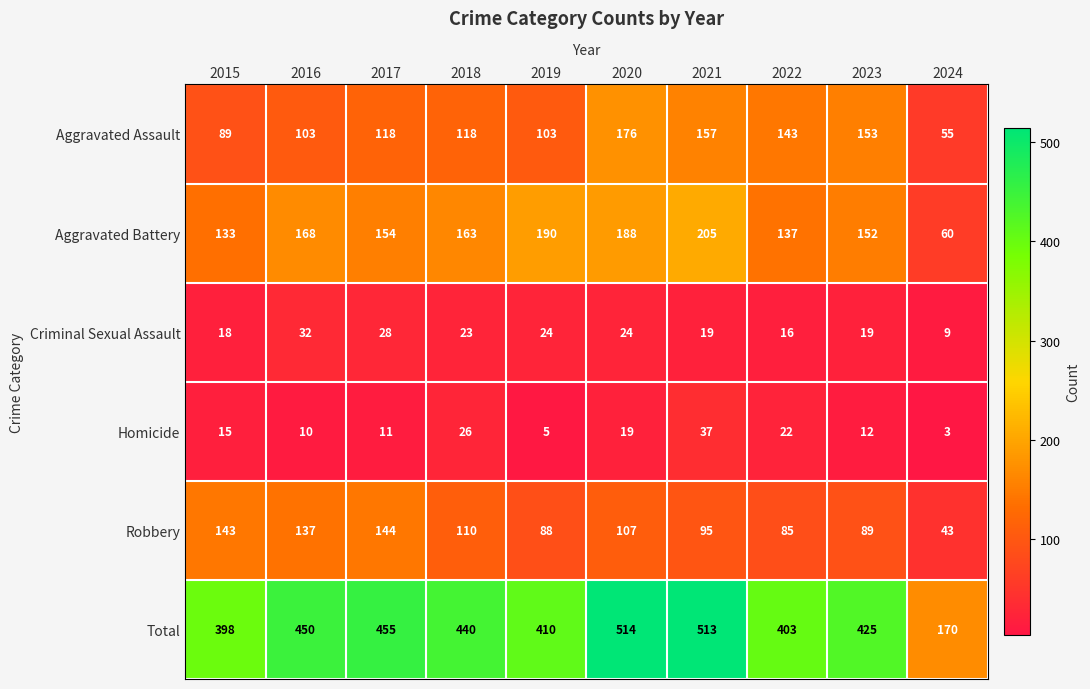

How many series are shown in this chart?

6